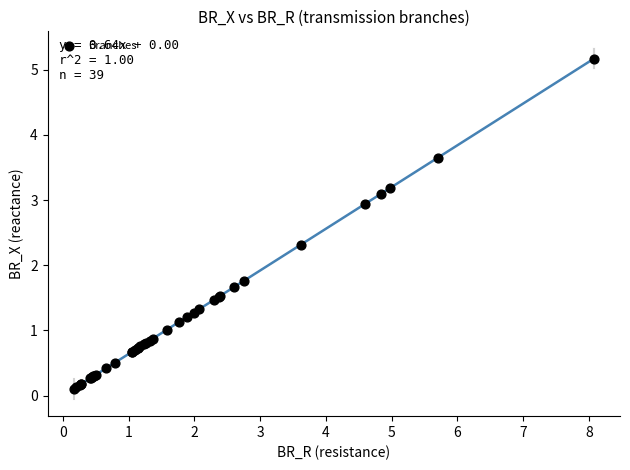

What Y value in the scatter plot is closest to 2?

1.8